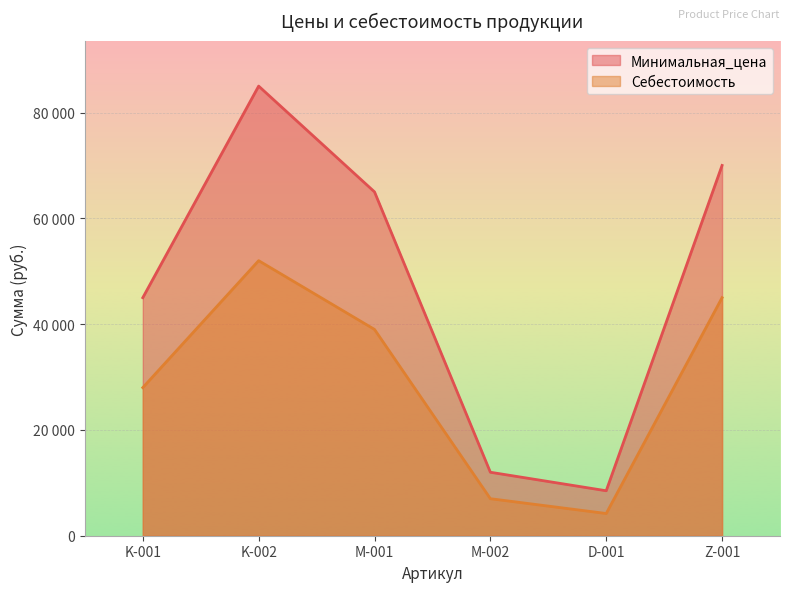

What is the label of the 3rd point from the right?

M-002